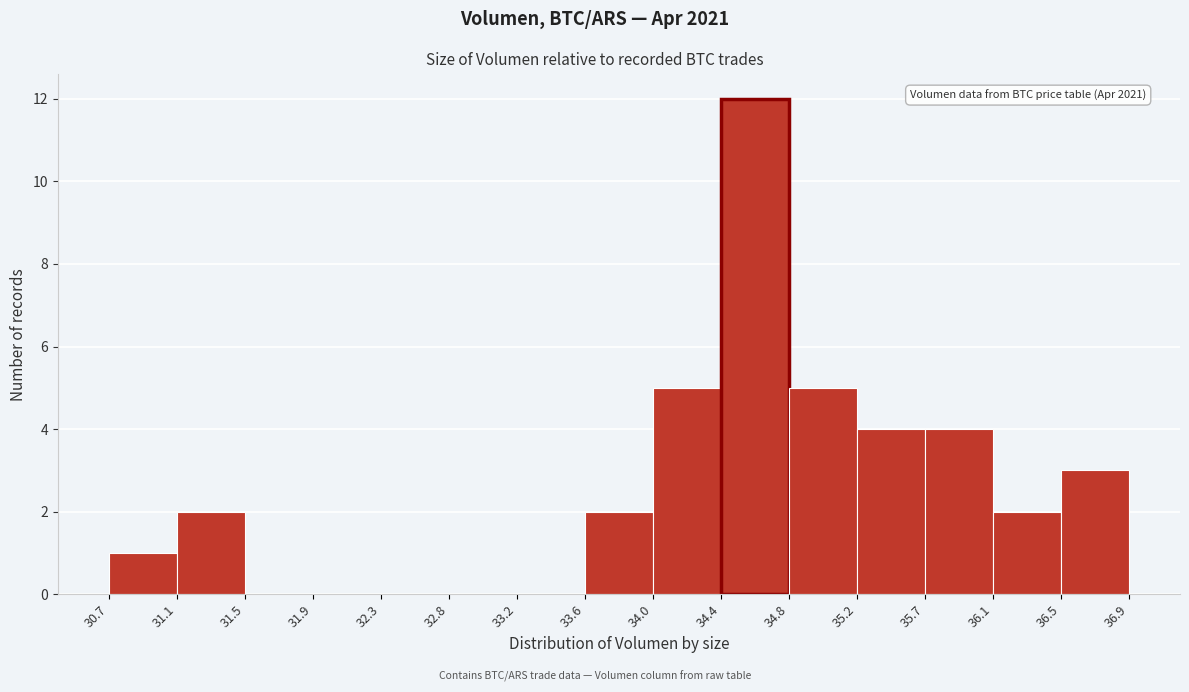

Over which range of the x-axis is the bar tallest?

34.4 to 34.8